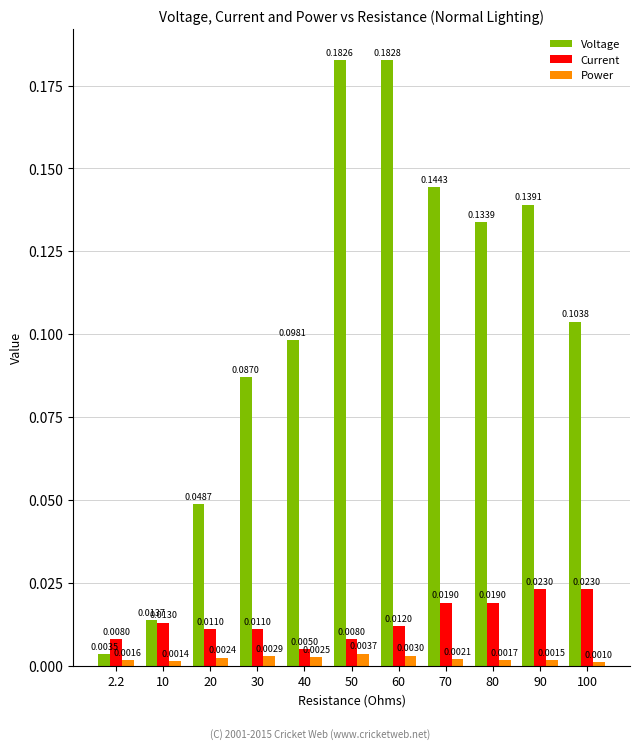

At how many categories does at least one series exceed 0?

11